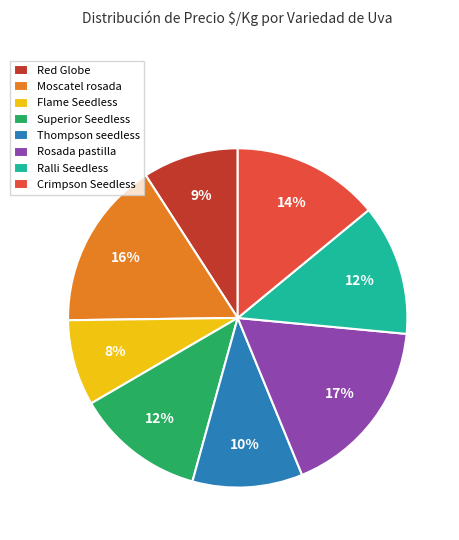

Does Superior Seedless account for over 50% of the chart?

No